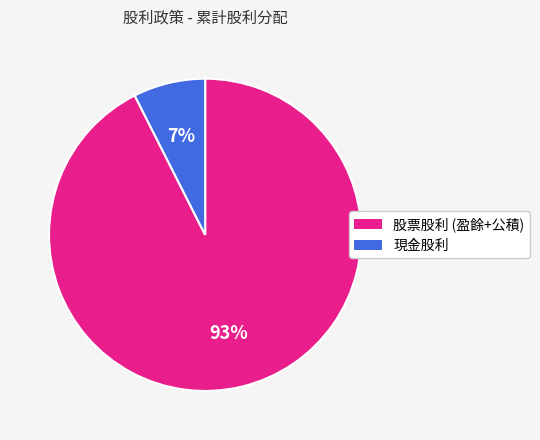

Approximately how many times larger is the value at 現金股利 compared to 股票股利 (盈餘+公積)?

0.1